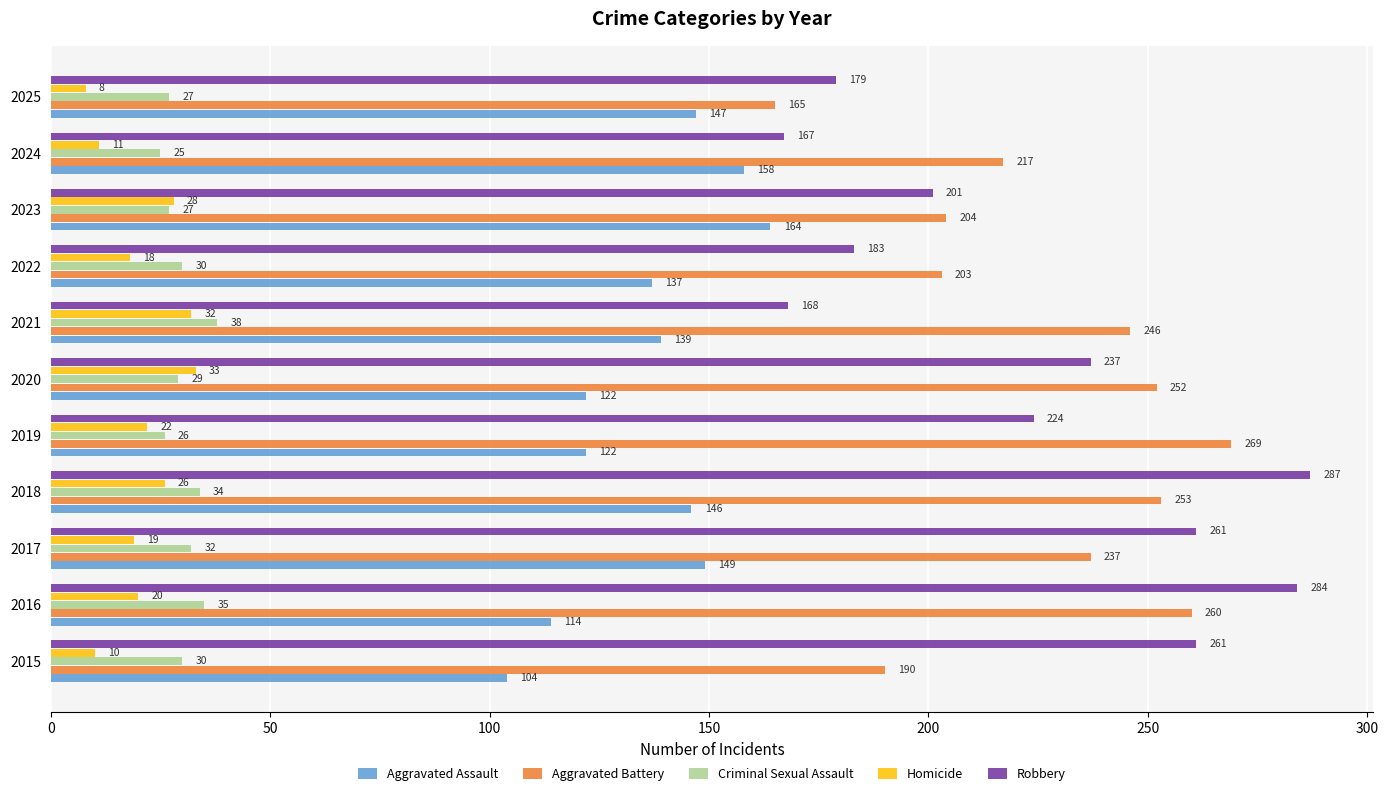

How many values in the Aggravated Battery series are below 237?

5